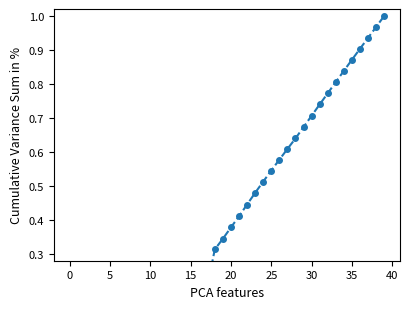

Is it true that the value at 18 is 0.2?

False